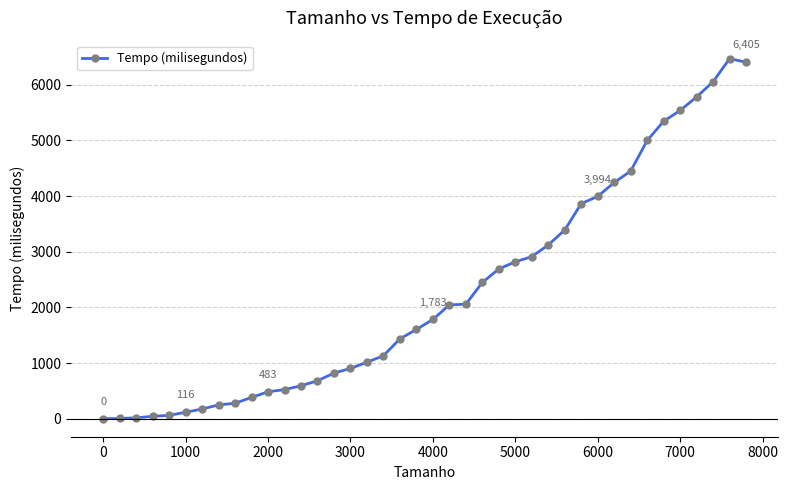

True or false: the data has more than 0 interior local peaks.

True